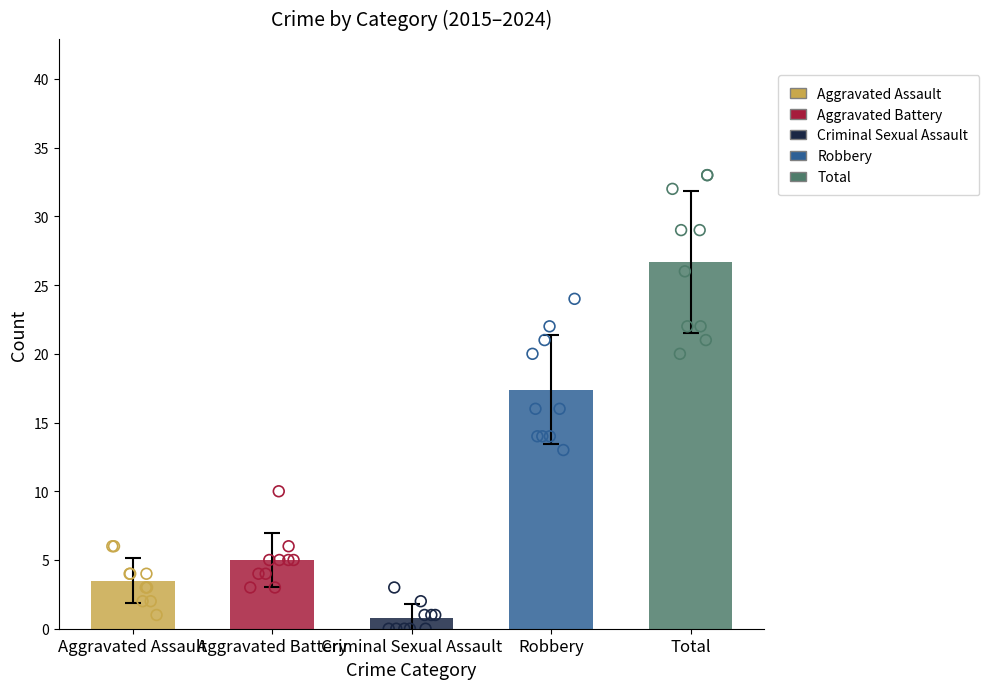

Which series contains the lowest Y value?

Criminal Sexual Assault